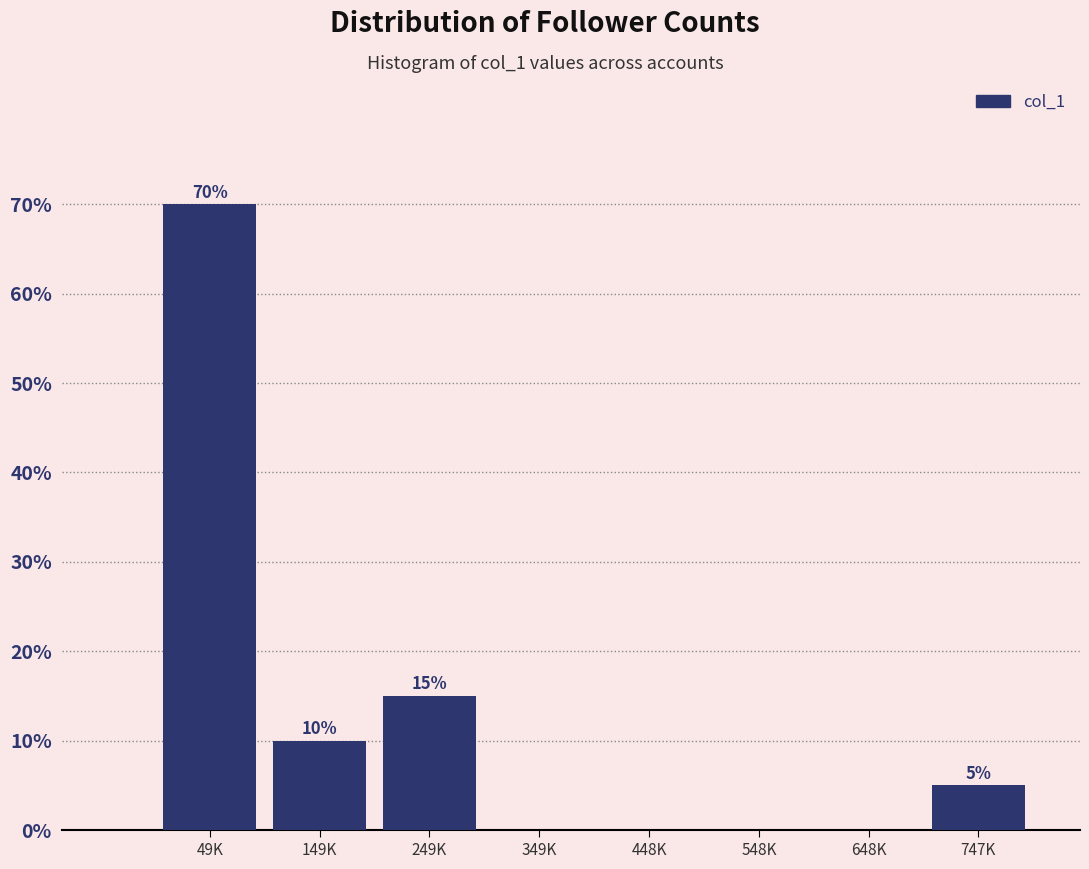

Reading right to left, list all the values displayed in this chart.

747K=5	648K=0	548K=0	448K=0	349K=0	249K=15	149K=10	49K=70